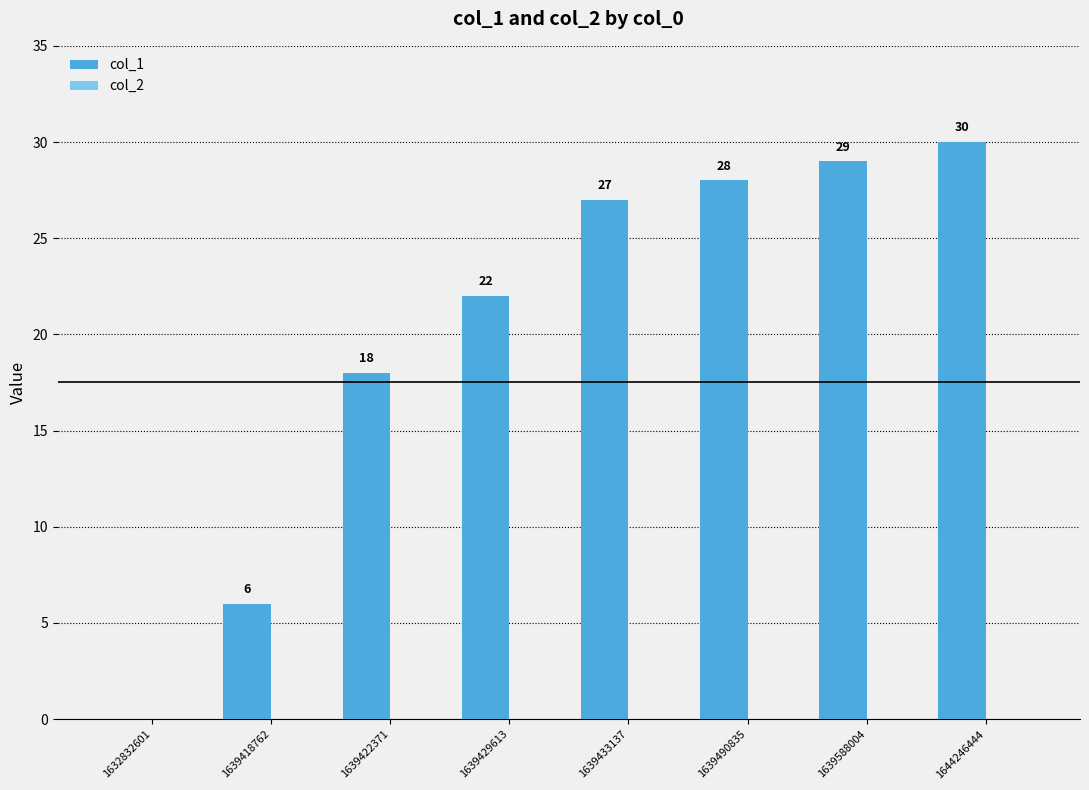

The chart shows a value of 27 at 1639433137. True or false?

True